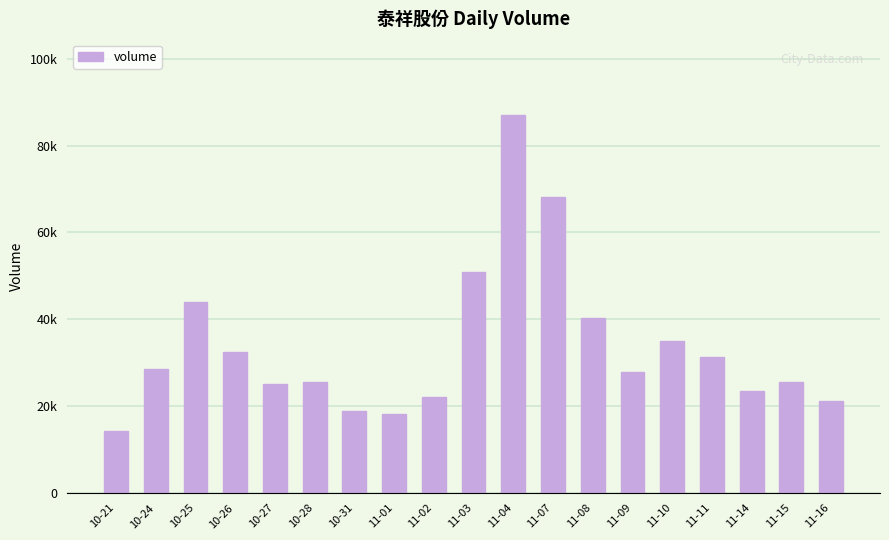

Reading left to right, what are all the values shown in this chart?

10-21=14191	10-24=28530	10-25=43947	10-26=32427	10-27=25114	10-28=25458	10-31=18931	11-01=18108	11-02=21996	11-03=50882	11-04=87064	11-07=68134	11-08=40192	11-09=27807	11-10=34980	11-11=31328	11-14=23453	11-15=25545	11-16=21289